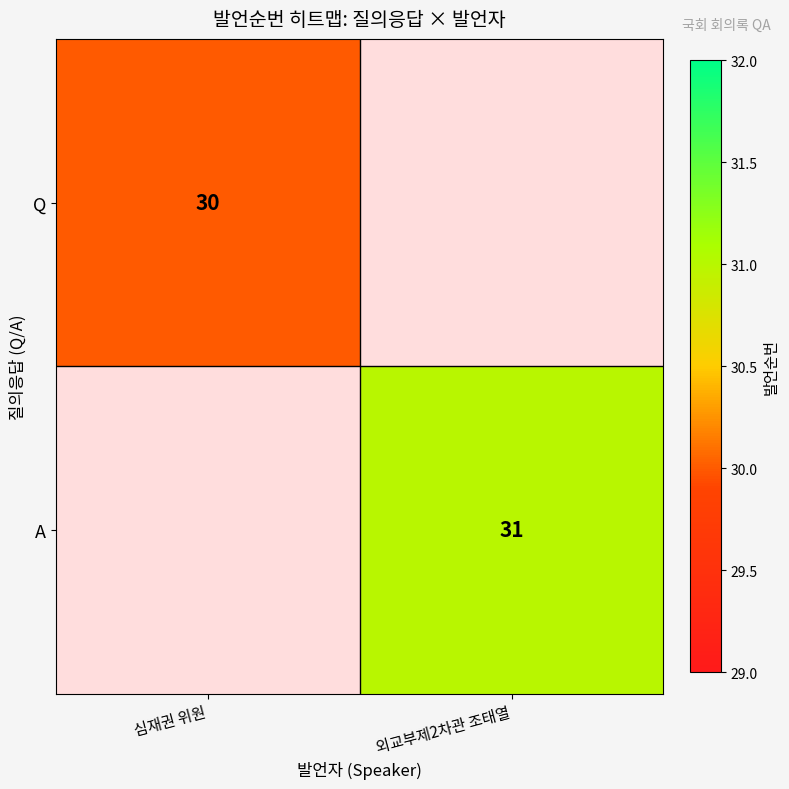

True or false: A has a value of 7 at 외교부제2차관 조태열.

False